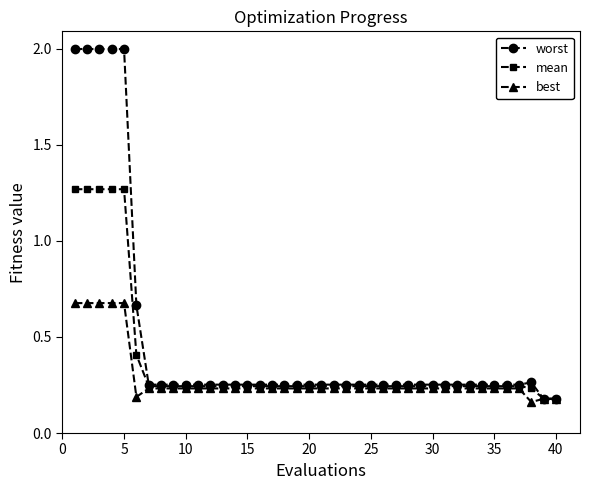

Rank the series by their average value, from highest to lowest.

worst, mean, best